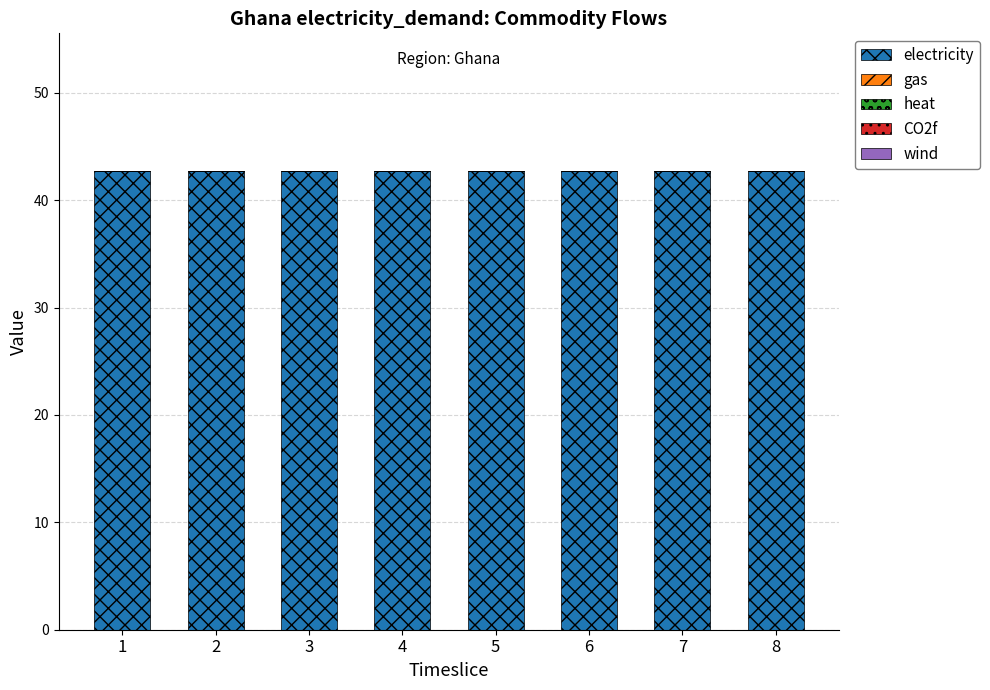

At how many categories does at least one series exceed 21?

8